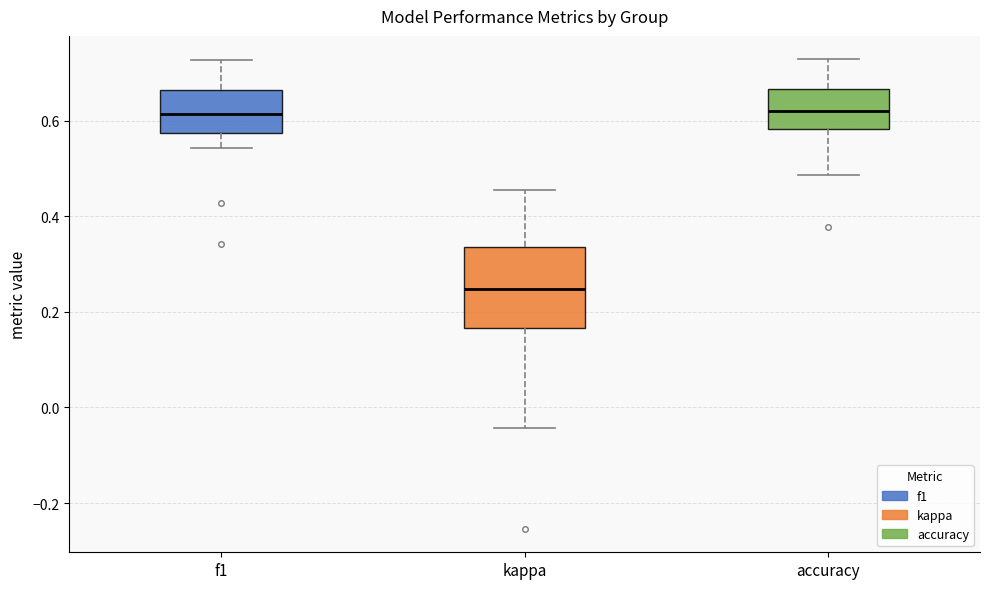

Reading left to right, transcribe this box plot: for each box, give where its median line is, the range the box spans, and where its two whiskers end, as read against the y-axis. The values are not printed on the chart, so give them approximately, as read against the axis.

f1: median 0.62, box 0.58 to 0.66, whiskers 0.54 to 0.72
kappa: median 0.24, box 0.16 to 0.34, whiskers -0.04 to 0.46
accuracy: median 0.62, box 0.58 to 0.66, whiskers 0.48 to 0.72